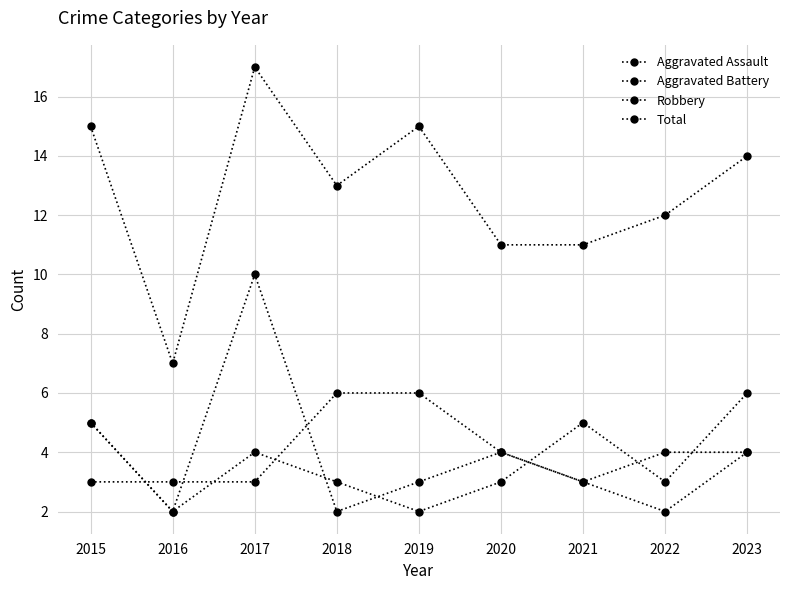

What is the total value across all series at 2022?

21